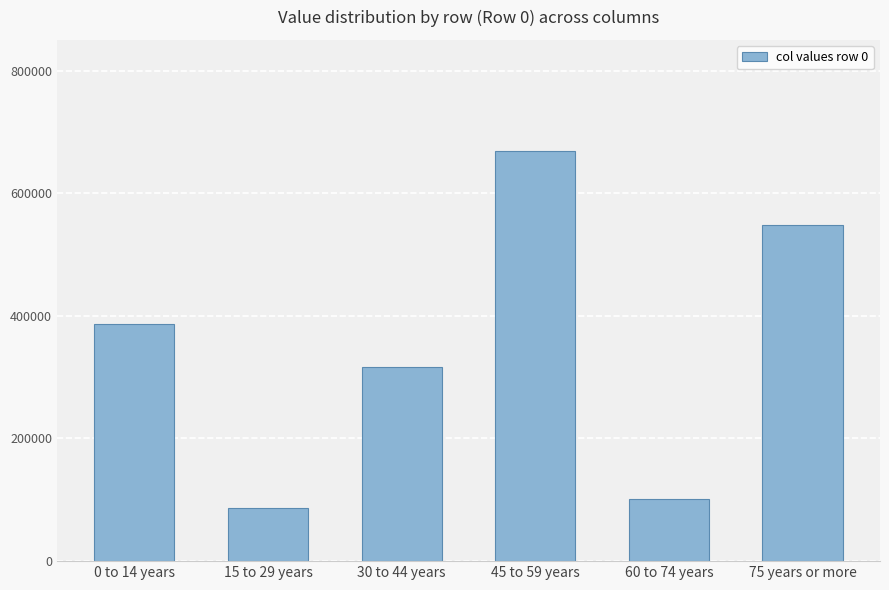

Rank the categories by value from lowest to highest.

15 to 29 years, 60 to 74 years, 30 to 44 years, 0 to 14 years, 75 years or more, 45 to 59 years